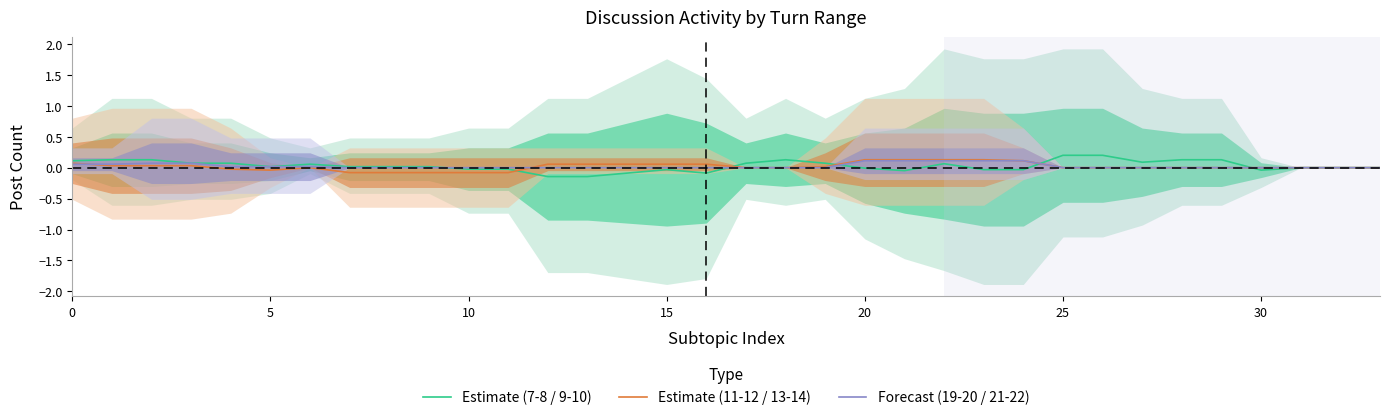

List the series in order of their peak value, lowest first.

Forecast (19-20 / 21-22), Estimate (11-12 / 13-14), Estimate (7-8 / 9-10)